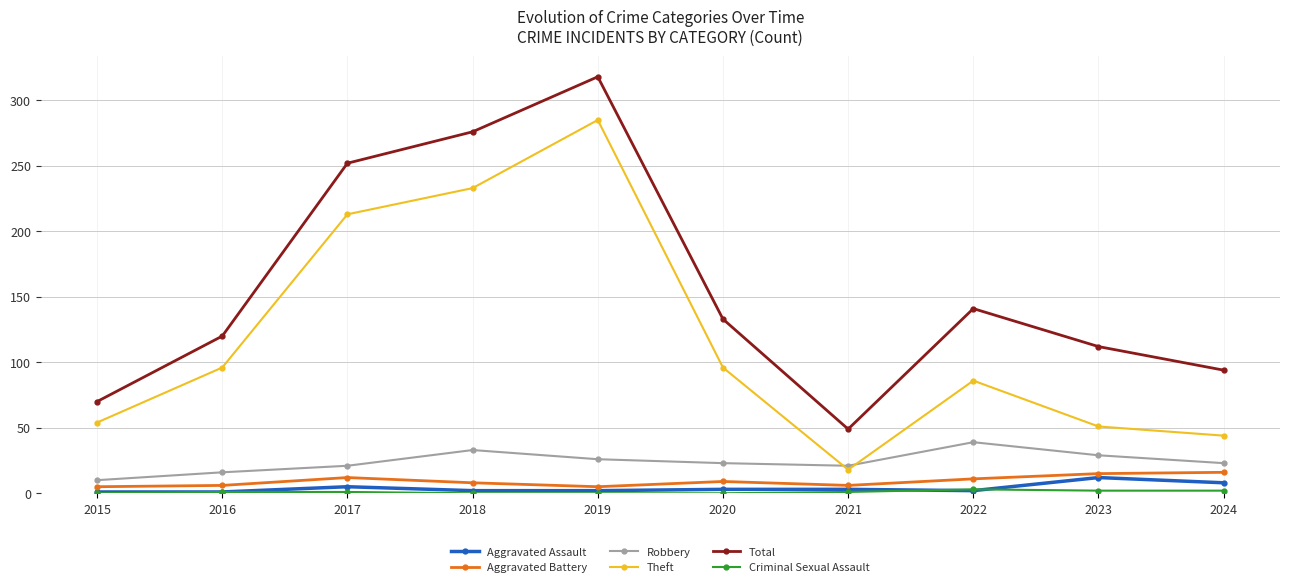

The Theft series shows 96 at 2020. True or false?

True